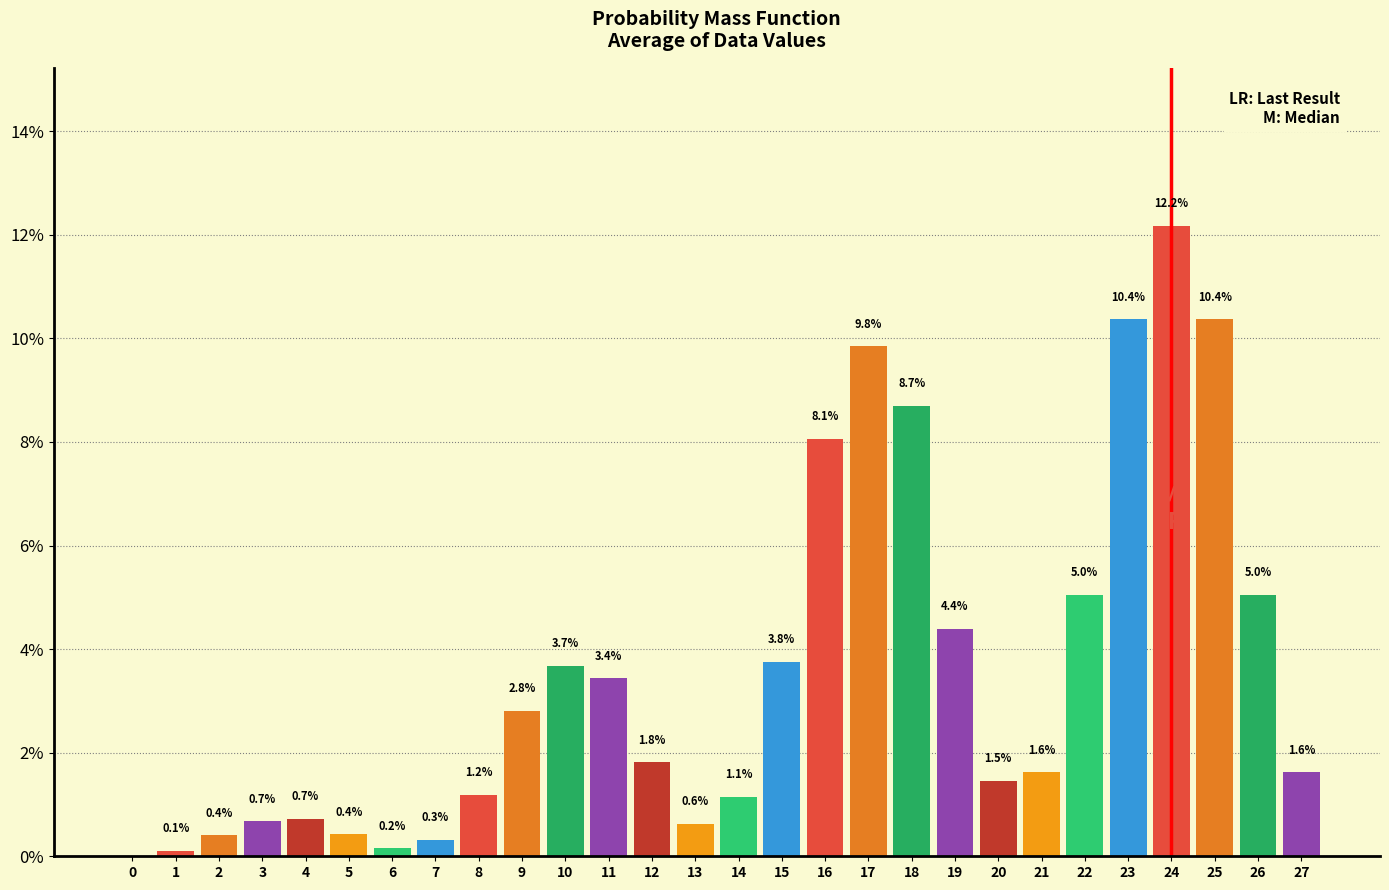

Reading left to right, transcribe all the data shown in this chart.

0=0.0	1=0.1	2=0.4	3=0.7	4=0.7	5=0.4	6=0.2	7=0.3	8=1.2	9=2.8	10=3.7	11=3.4	12=1.8	13=0.6	14=1.1	15=3.8	16=8.1	17=9.8	18=8.7	19=4.4	20=1.5	21=1.6	22=5.0	23=10.4	24=12.2	25=10.4	26=5.0	27=1.6